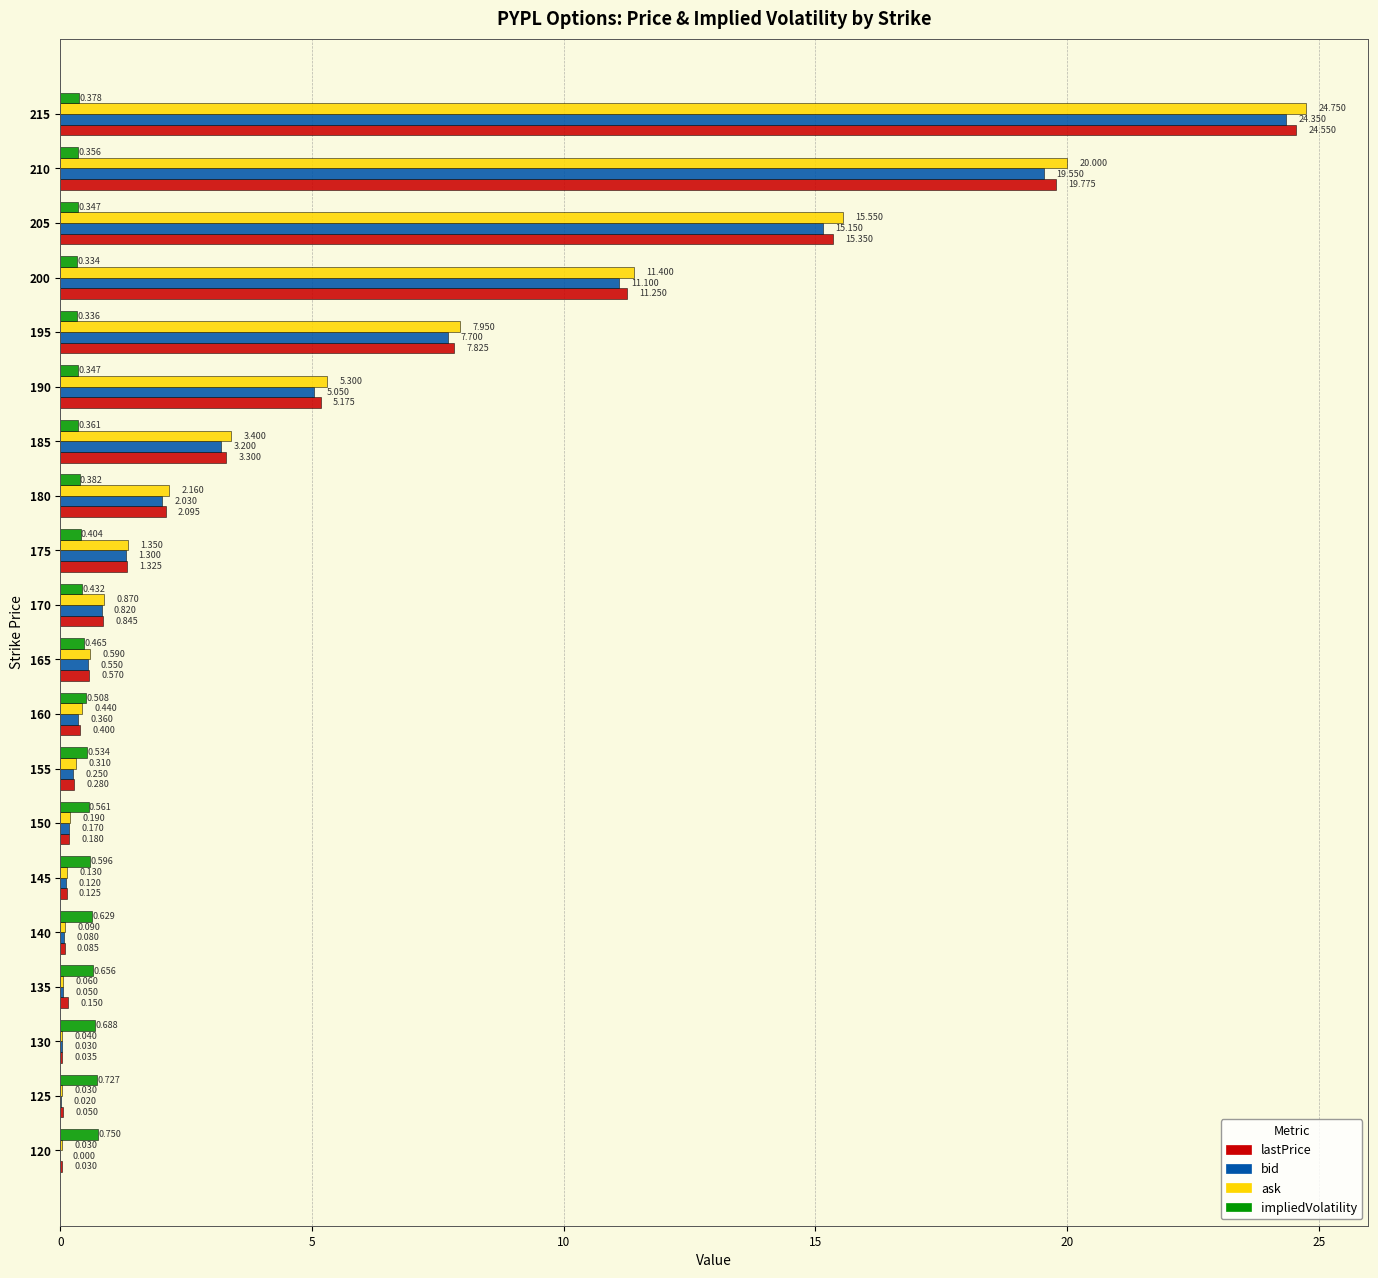

Which series changed the most between 145 and 170?

ask